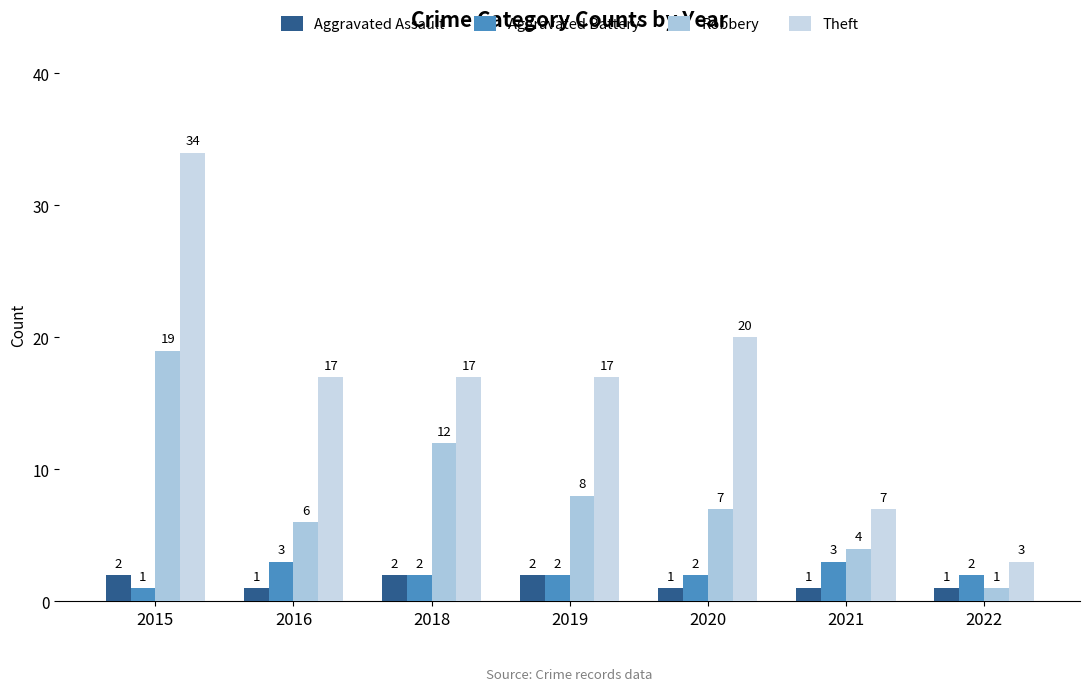

Are the bars grouped side by side (vs. stacked)?

Yes